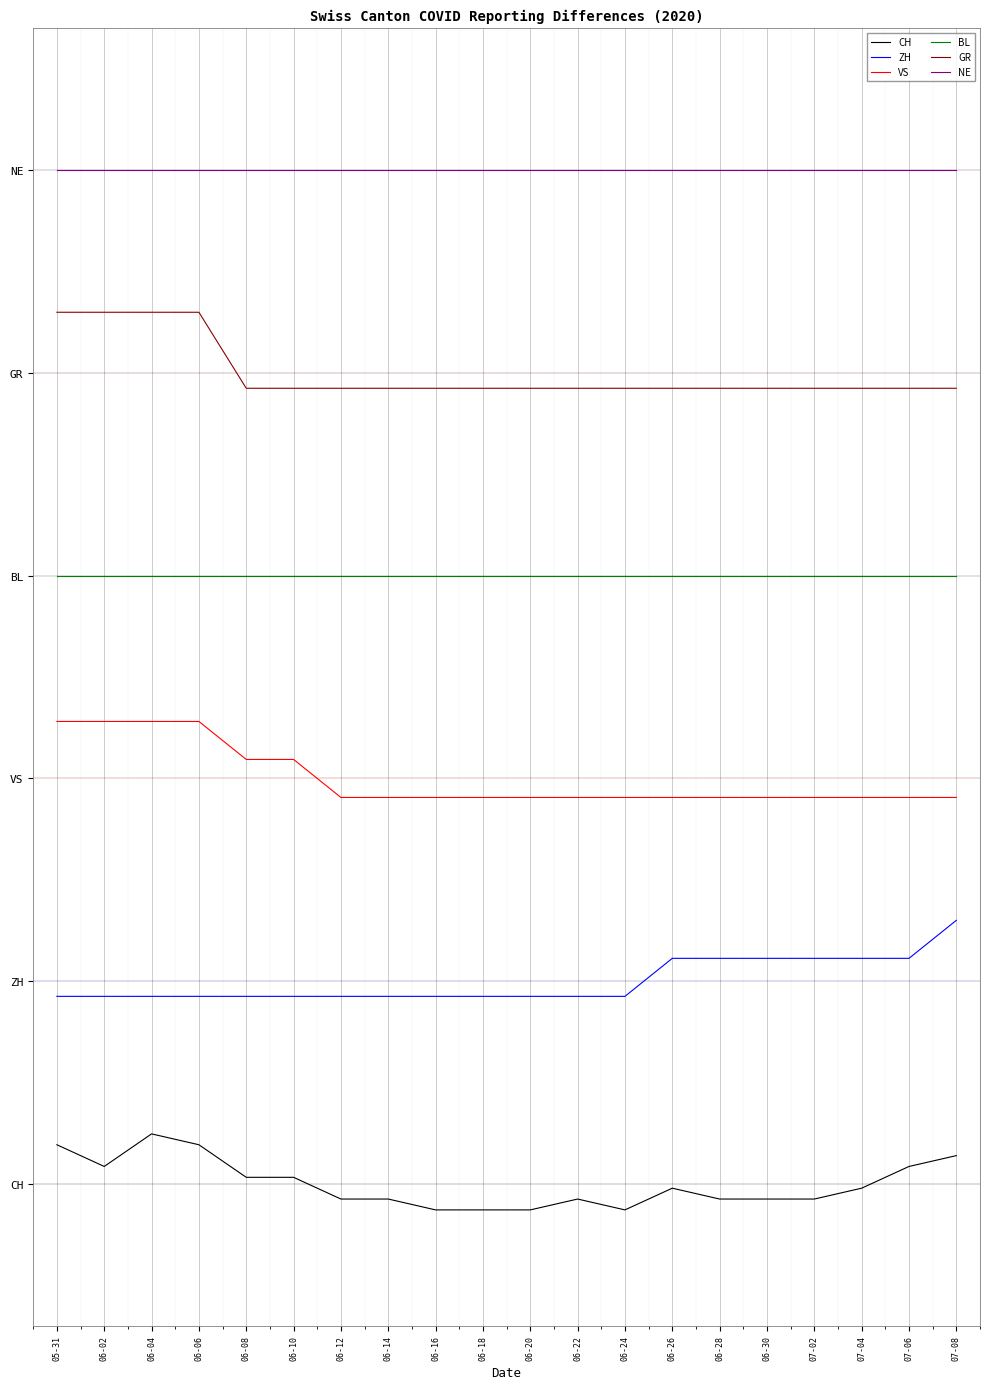

What are all the series names shown in the legend?

CH, ZH, VS, BL, GR, NE